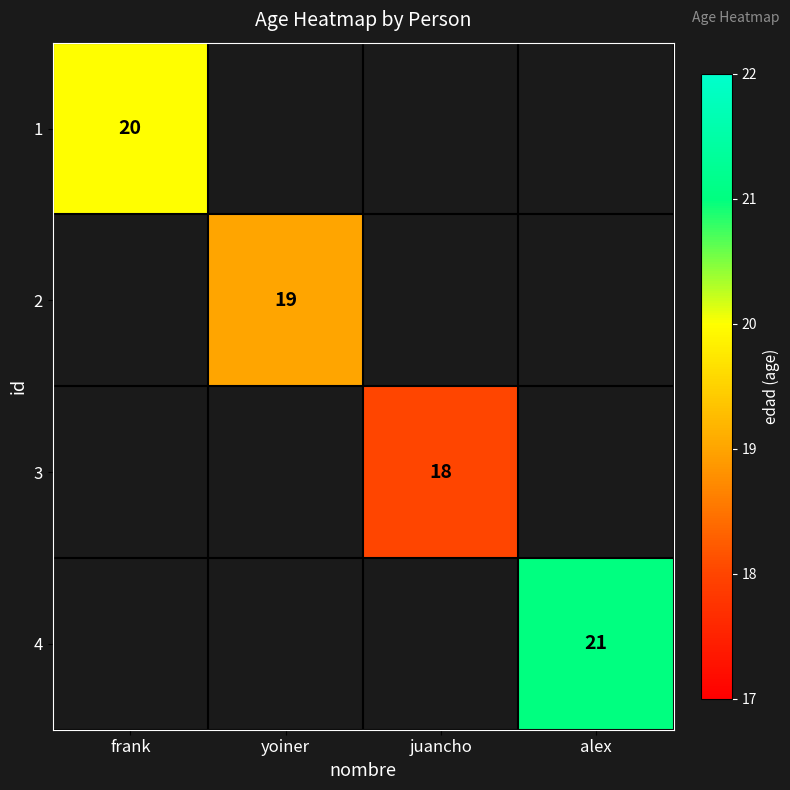

Is it true that 2 equals 19 at yoiner?

True